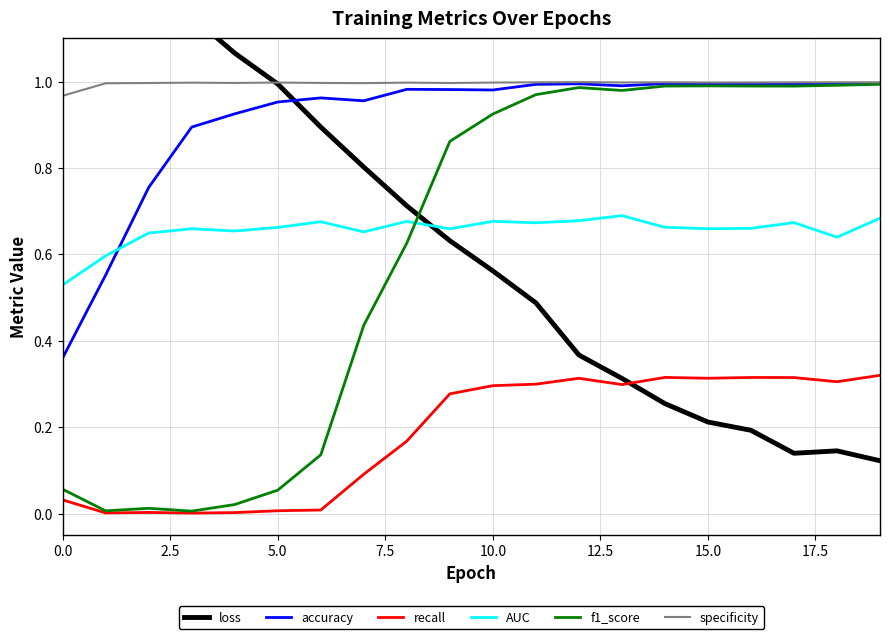

Reading right to left, list all the values displayed in this chart.

loss: 0.1	0.1	0.1	0.2	0.2	0.3	0.3	0.4	0.5	0.6	0.6	0.7	0.8	0.9	1.0	1.1	1.2	1.2	1.3	1.5
accuracy: 1.0	1.0	1.0	1.0	1.0	1.0	1.0	1.0	1.0	1.0	1.0	1.0	1.0	1.0	1.0	0.9	0.9	0.8	0.6	0.4
recall: 0.3	0.3	0.3	0.3	0.3	0.3	0.3	0.3	0.3	0.3	0.3	0.2	0.1	0.0	0.0	0.0	0.0	0.0	0.0	0.0
AUC: 0.7	0.6	0.7	0.7	0.7	0.7	0.7	0.7	0.7	0.7	0.7	0.7	0.7	0.7	0.7	0.7	0.7	0.6	0.6	0.5
f1_score: 1.0	1.0	1.0	1.0	1.0	1.0	1.0	1.0	1.0	0.9	0.9	0.6	0.4	0.1	0.1	0.0	0.0	0.0	0.0	0.1
specificity: 1.0	1.0	1.0	1.0	1.0	1.0	1.0	1.0	1.0	1.0	1.0	1.0	1.0	1.0	1.0	1.0	1.0	1.0	1.0	1.0